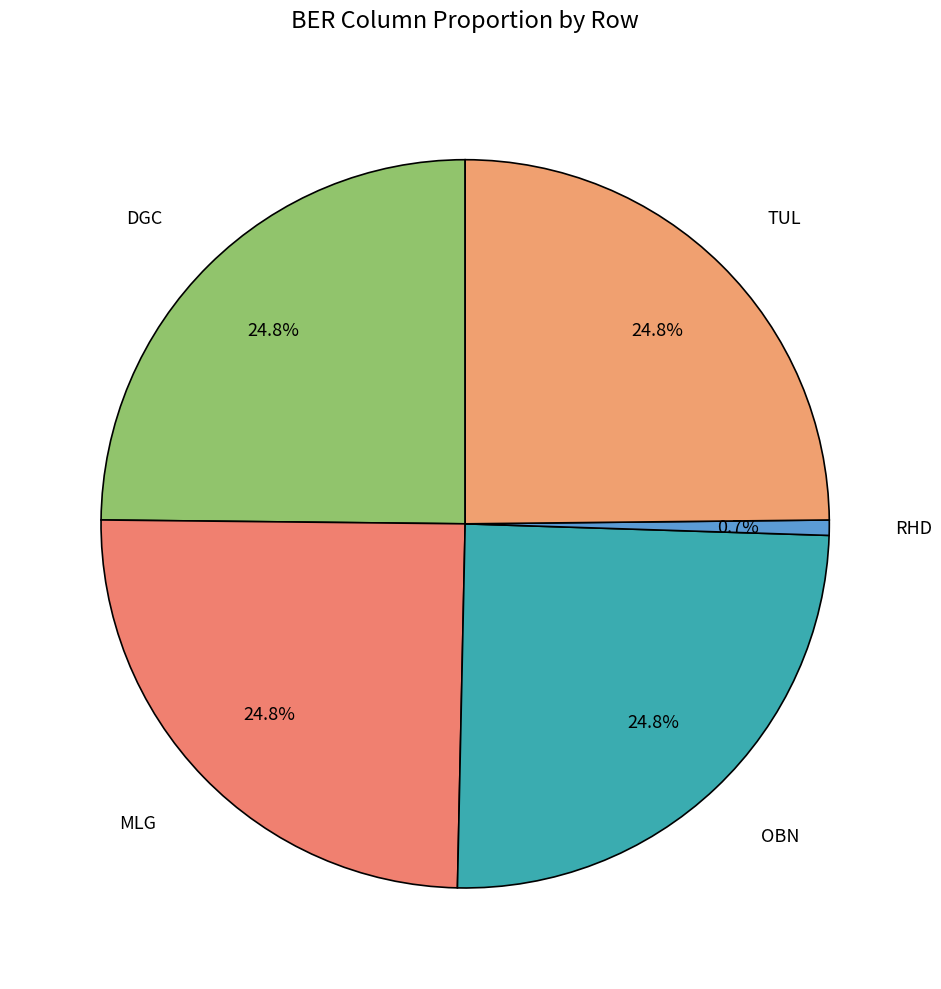

To the nearest percent, what is the difference between the largest and smallest slice percentages?

24%